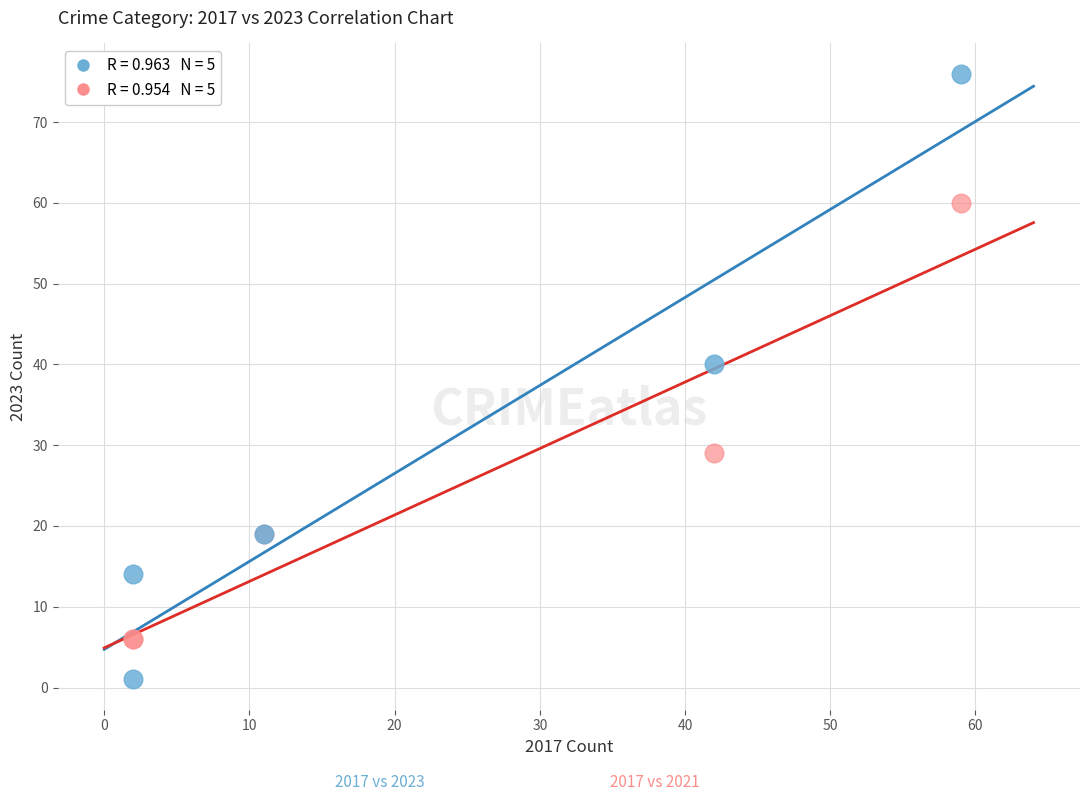

Across all series, what Y value is closest to 38?

40